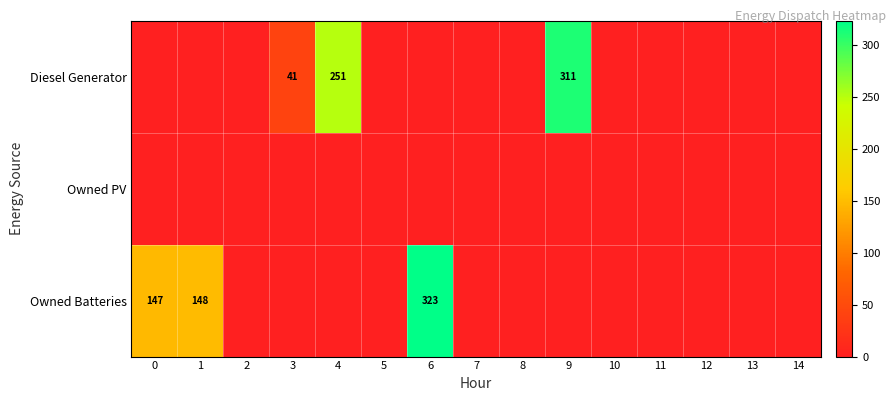

True or false: Owned Batteries has a value of 148 at 1.

True